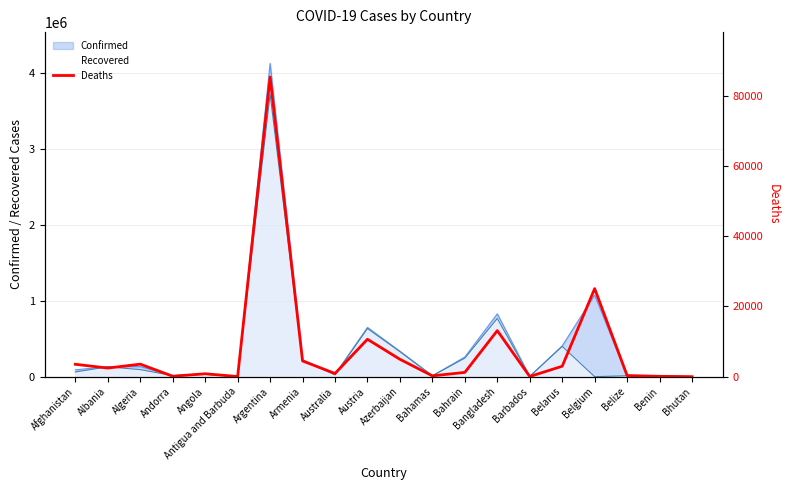

List the labels in order of value, smallest first.

Bhutan, Antigua and Barbuda, Barbados, Benin, Andorra, Bahamas, Belize, Angola, Australia, Bahrain, Albania, Belarus, Afghanistan, Algeria, Armenia, Azerbaijan, Austria, Bangladesh, Belgium, Argentina